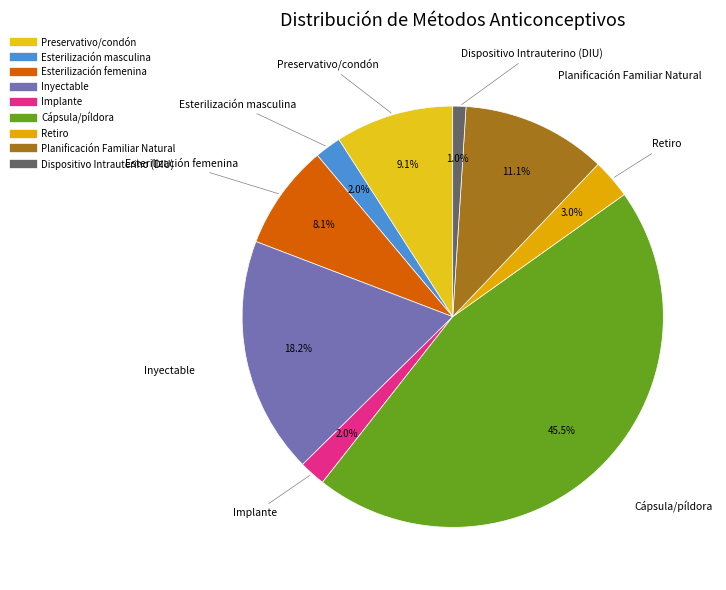

What percentage is the Esterilización femenina slice, to the nearest percent?

8%